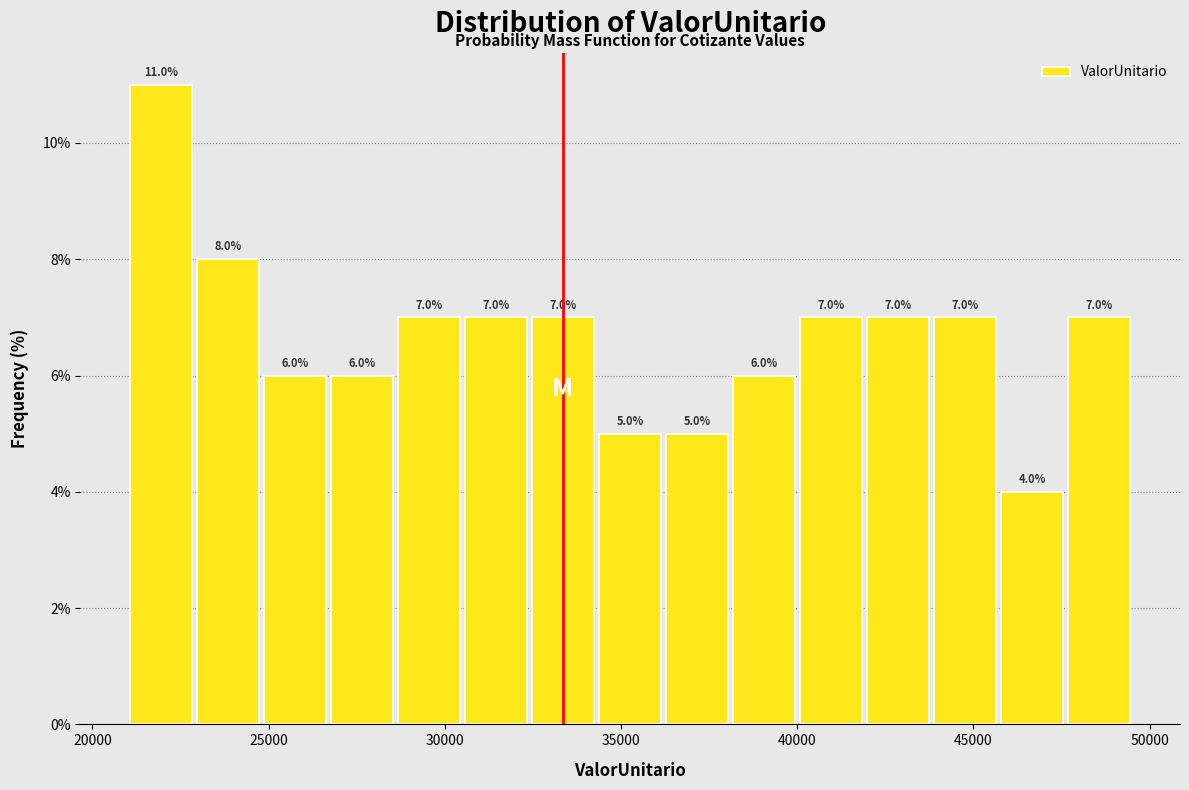

Read against the x-axis, roughly where is the centre of the tallest bar?

22000